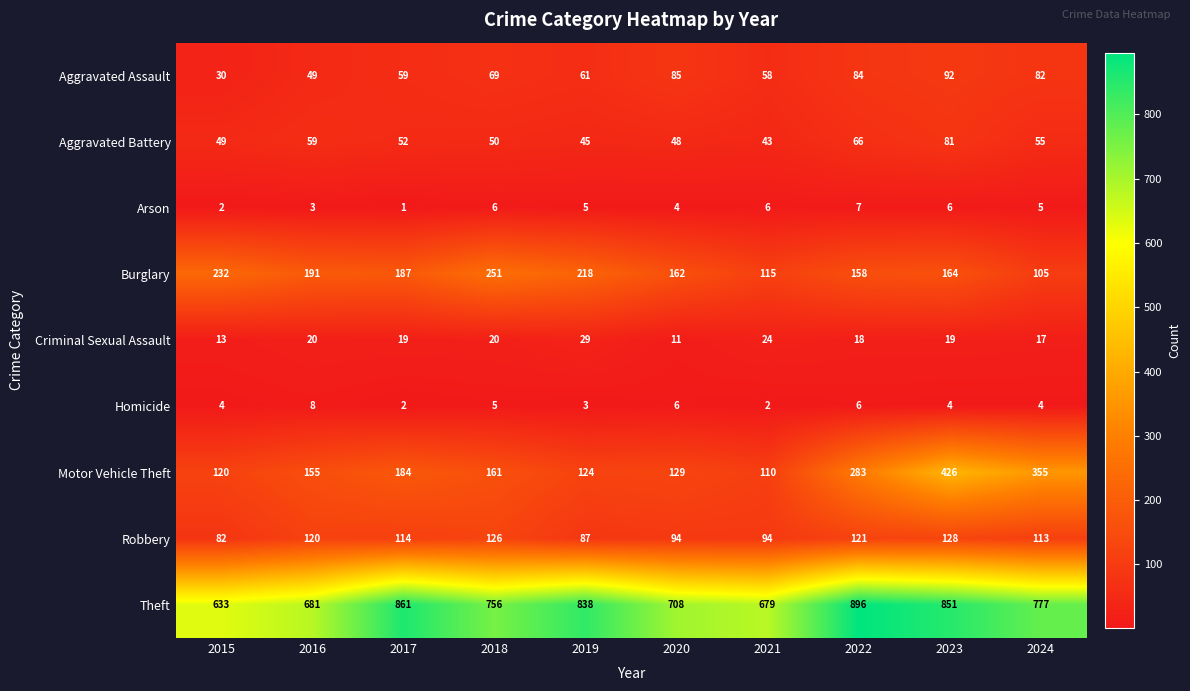

List the series in order of their peak value, highest first.

Theft, Motor Vehicle Theft, Burglary, Robbery, Aggravated Assault, Aggravated Battery, Criminal Sexual Assault, Homicide, Arson